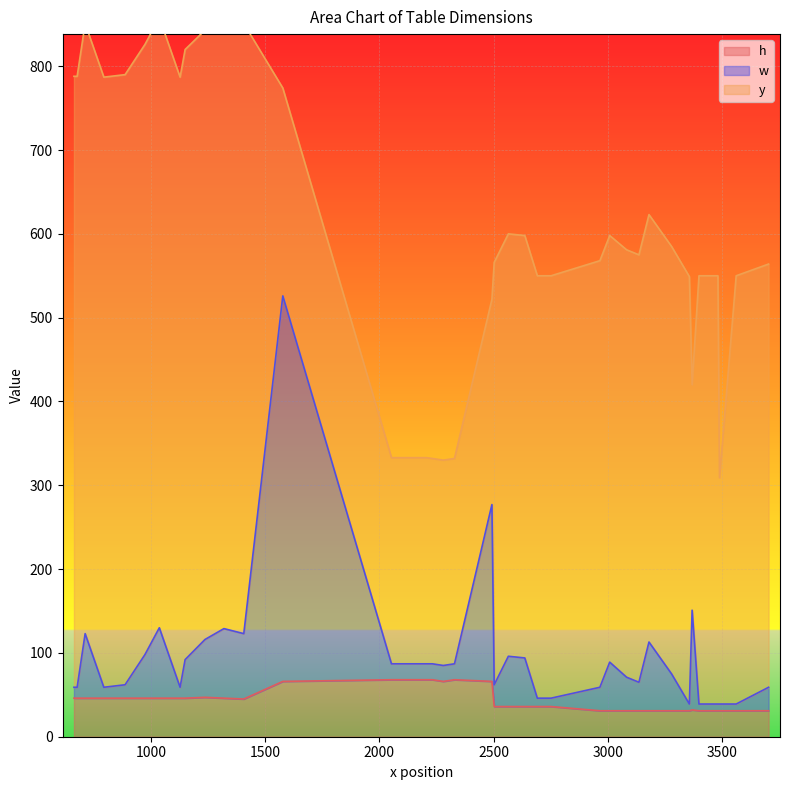

What is the value of the h point at the 24th from the left?

31